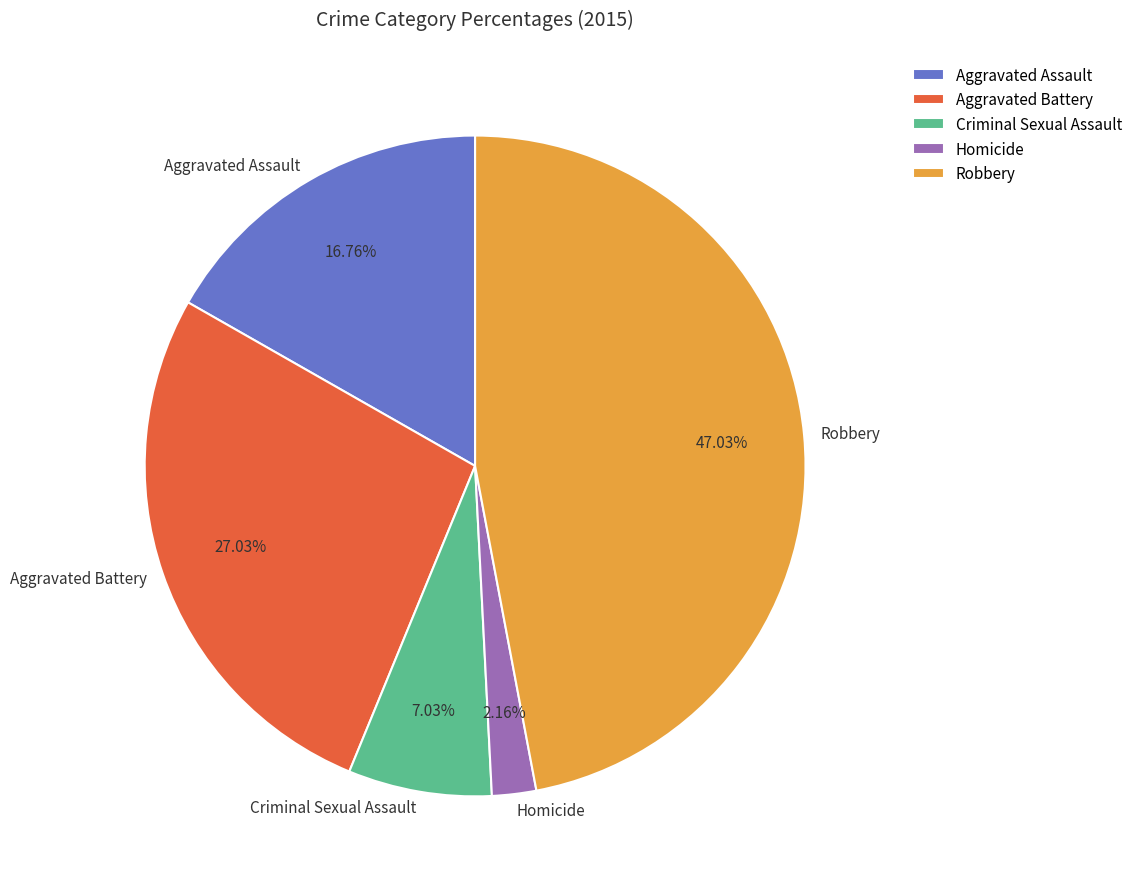

True or false: Homicide accounts for 2% of the total.

True